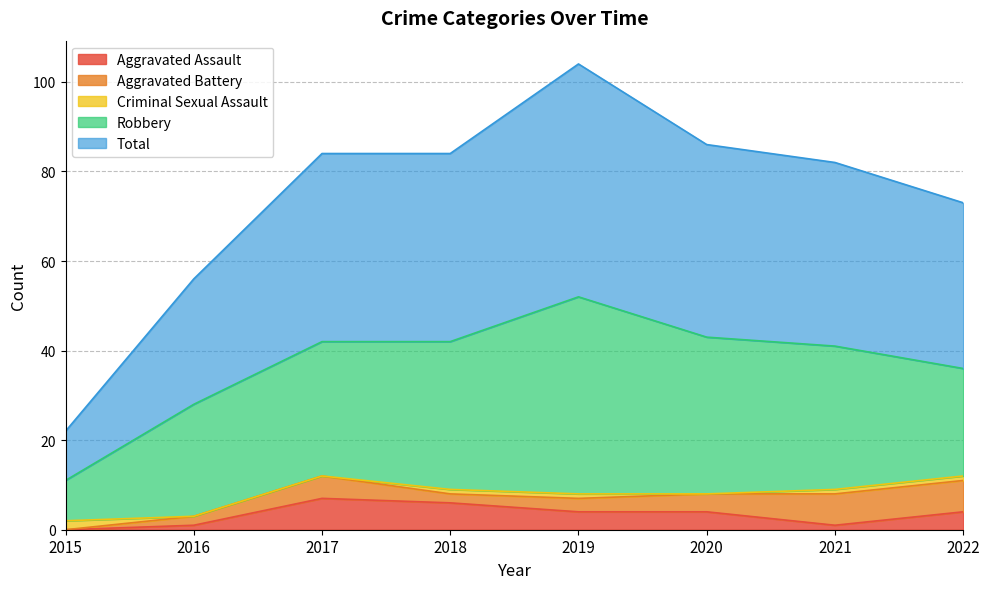

Reading left to right, transcribe all the data shown in this chart.

Aggravated Assault: 0	1	7	6	4	4	1	4
Aggravated Battery: 0	2	5	2	3	4	7	7
Criminal Sexual Assault: 2	0	0	1	1	0	1	1
Robbery: 9	25	30	33	44	35	32	24
Total: 11	28	42	42	52	43	41	37